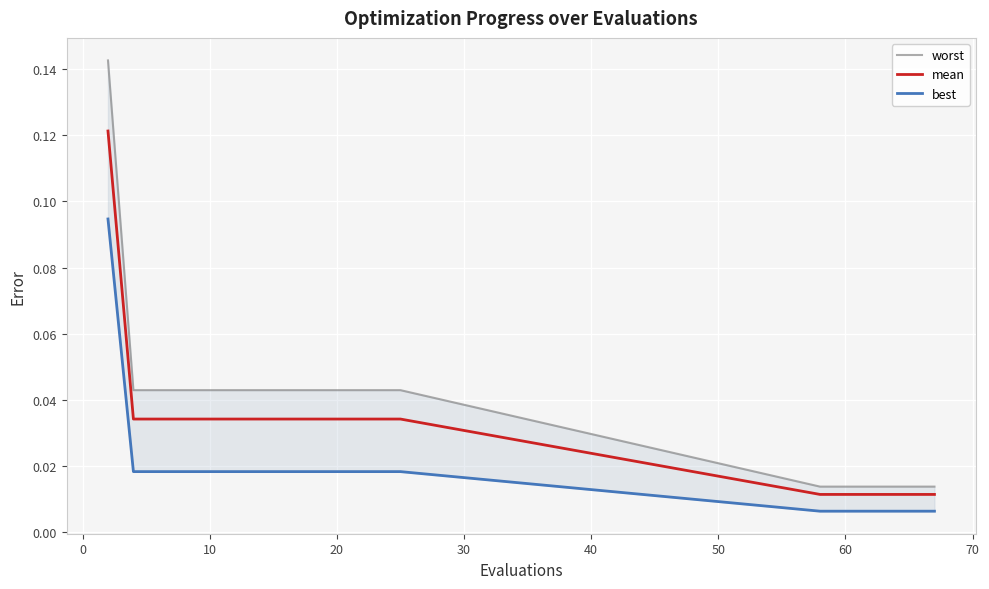

How many lines are shown in the chart?

3